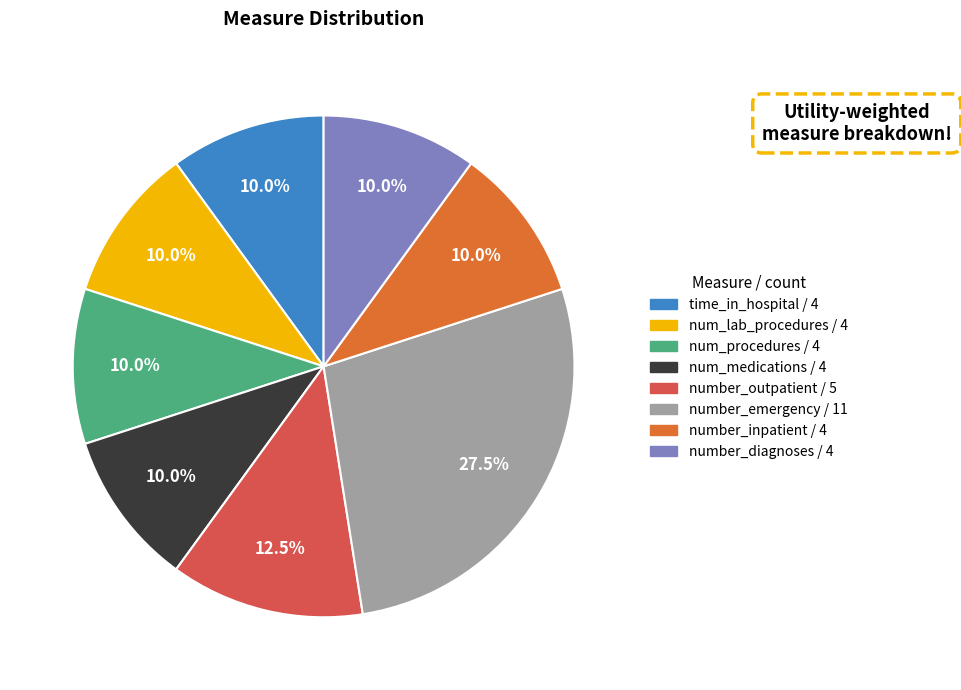

Does any single category account for the majority?

No